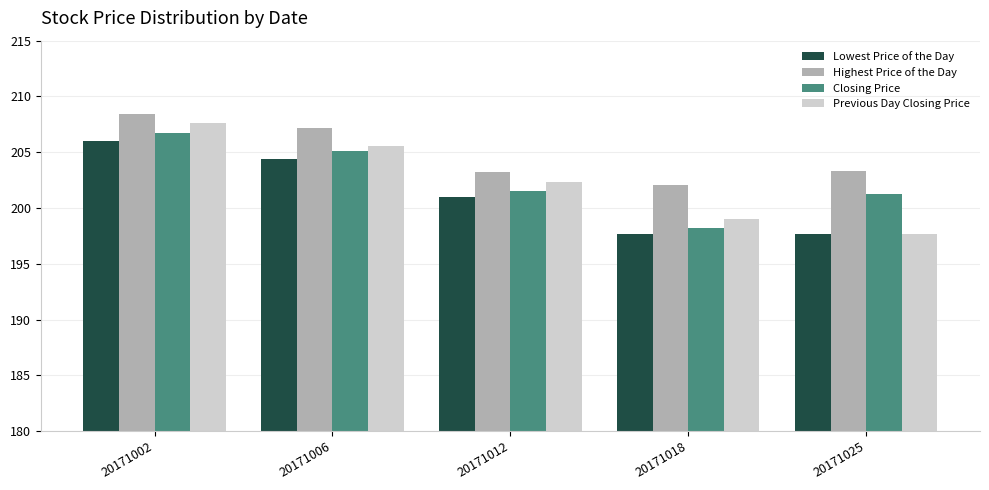

The Previous Day Closing Price series shows 101.6 at 20171006. True or false?

False